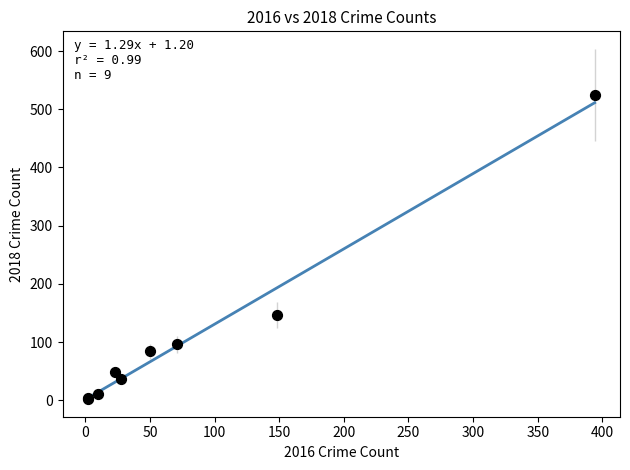

What Y value in the scatter plot is closest to 263?

146